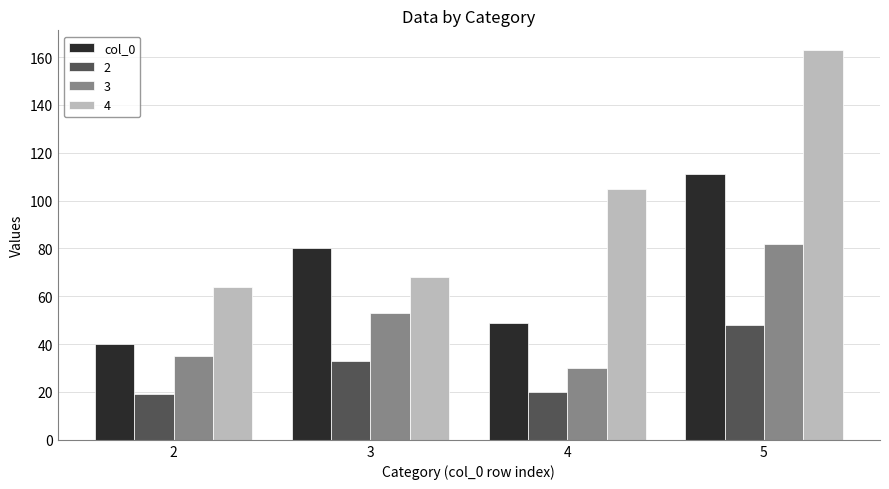

Where is 4 nearest to the value 113?

4